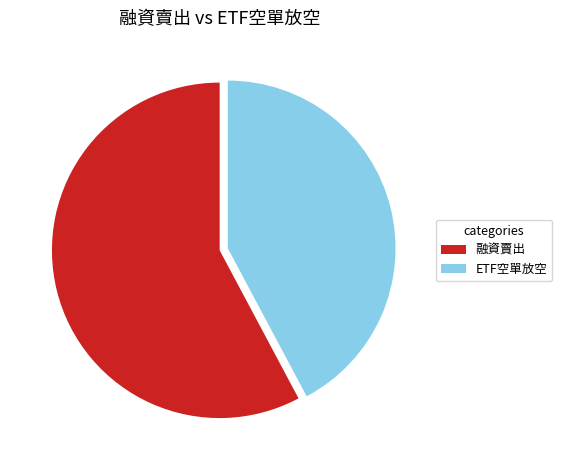

Count the number of slices in the pie.

2